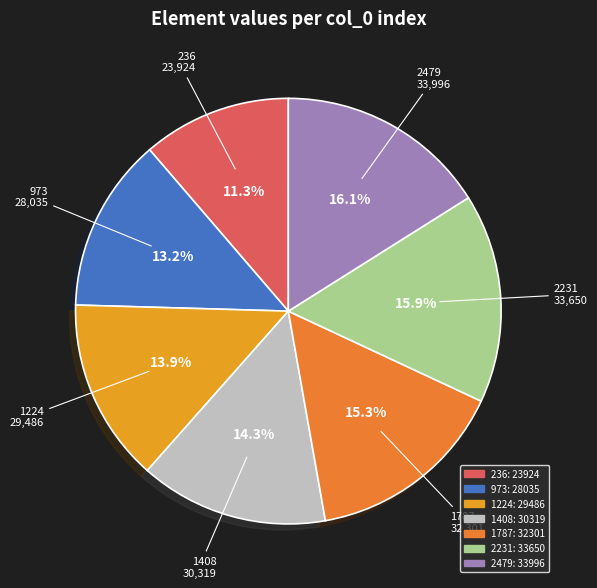

How many segments does this pie chart have?

7